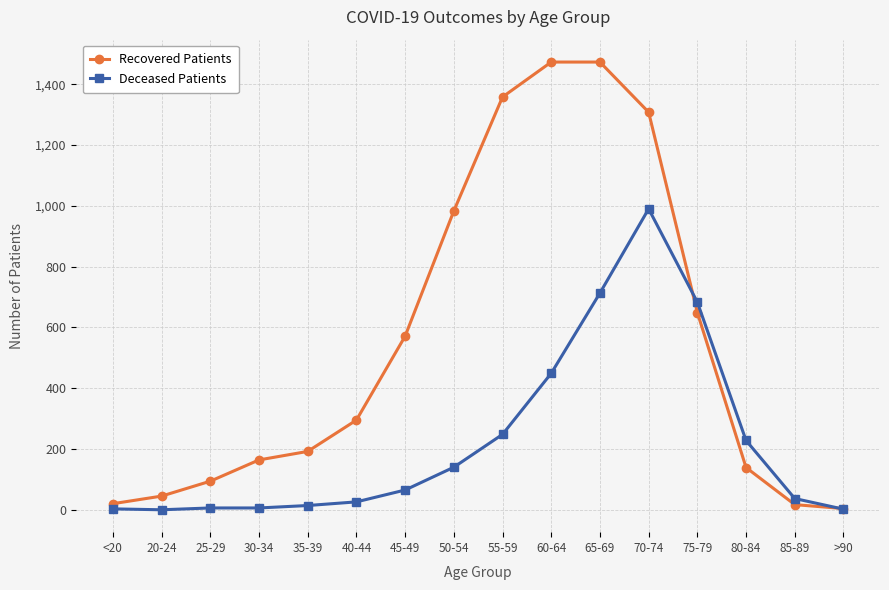

Count the number of categories in the chart.

16